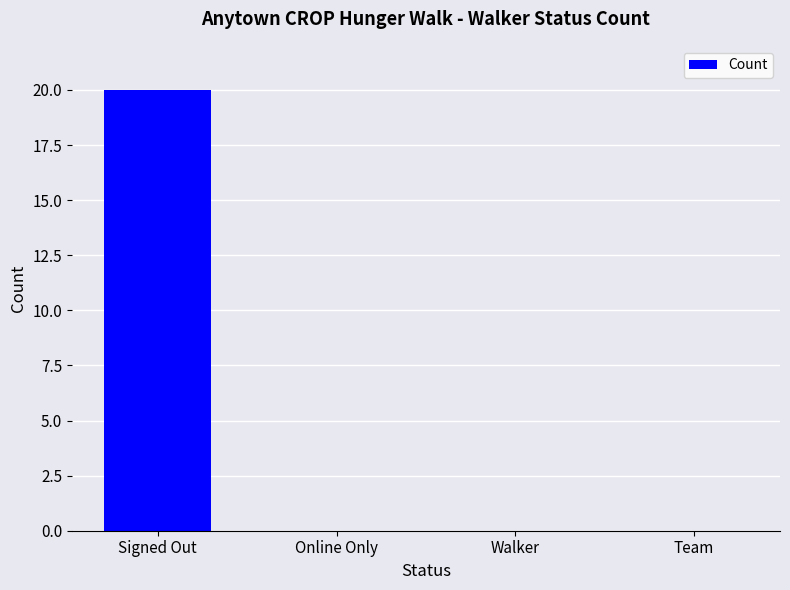

How many data points does each series have?

4